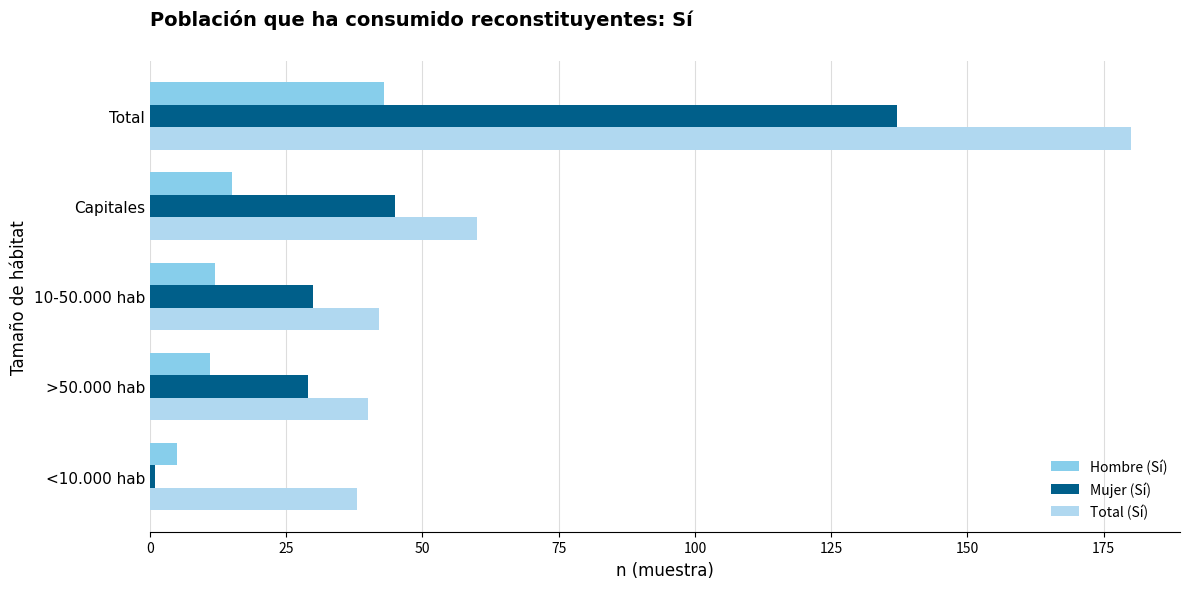

At which category is the sum across all series the highest?

Total